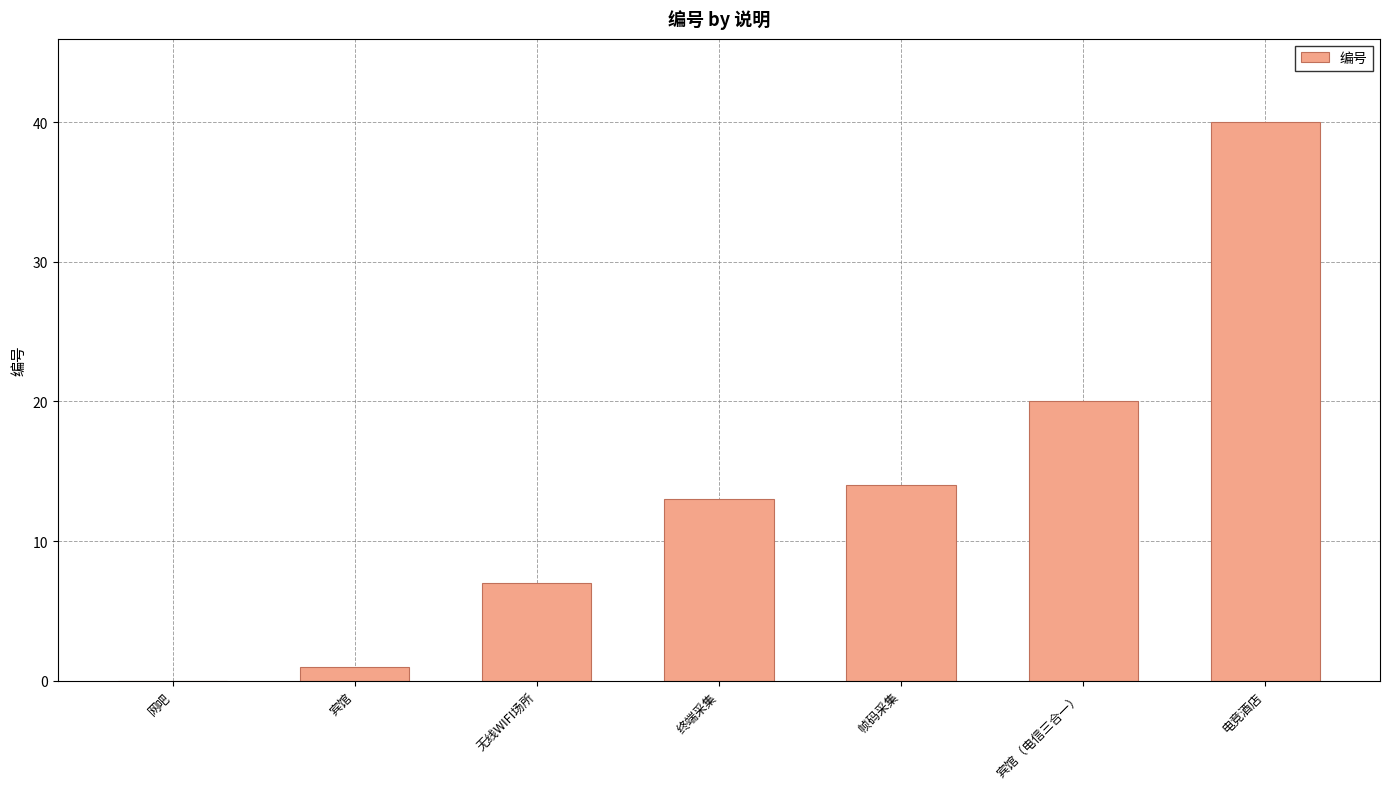

How many values are above zero?

6